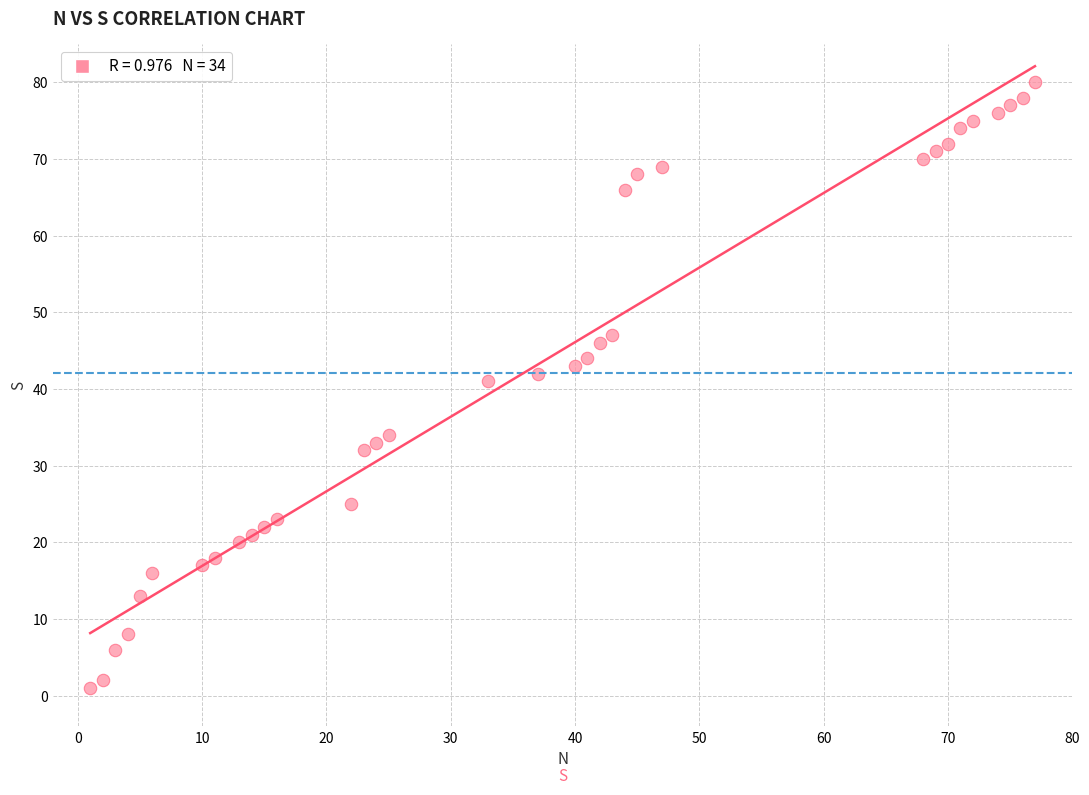

What is the range of X values (max minus min)?

76